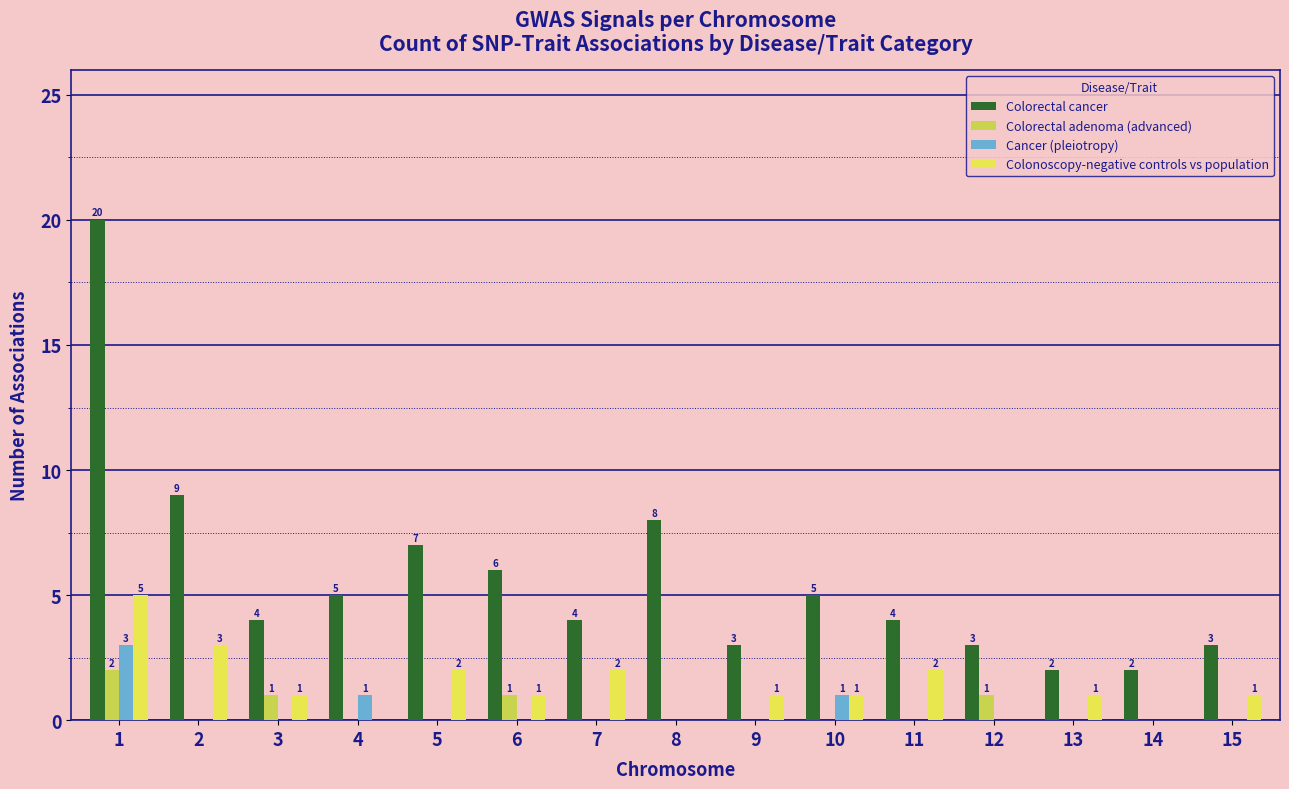

Which series has the largest range (max minus min)?

Colorectal cancer